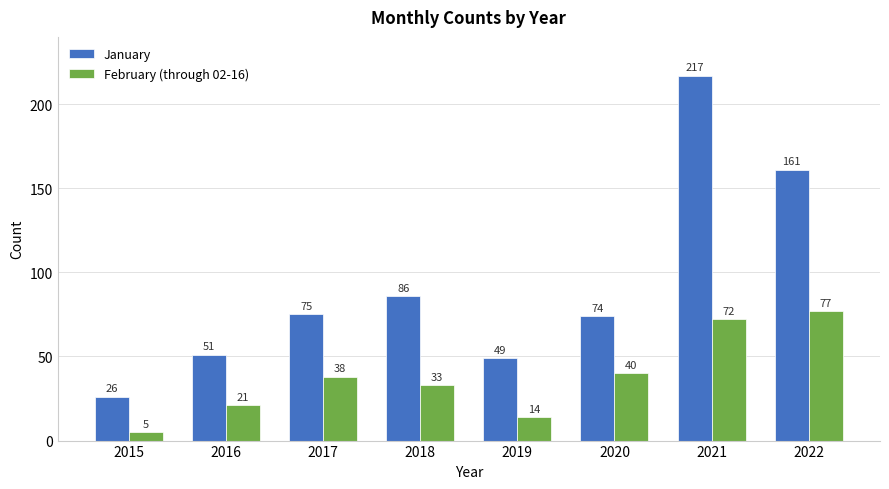

At 2021, list the series in order from largest to smallest.

January, February (through 02-16)